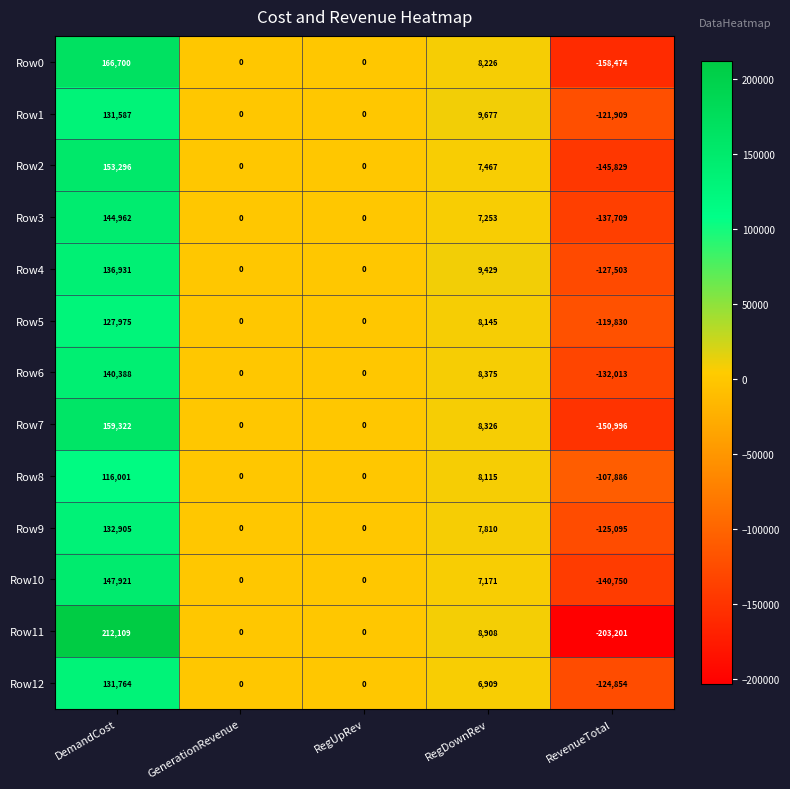

How many categories are shown in the chart?

5